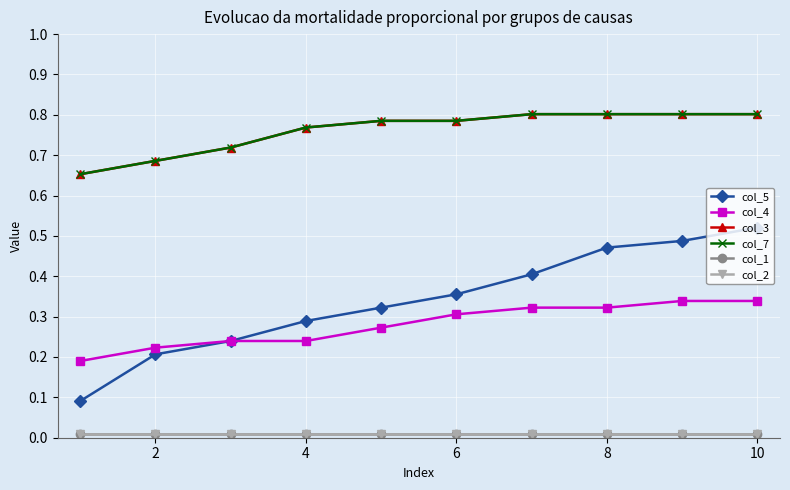

True or false: col_7 and col_3 intersect in this chart.

False